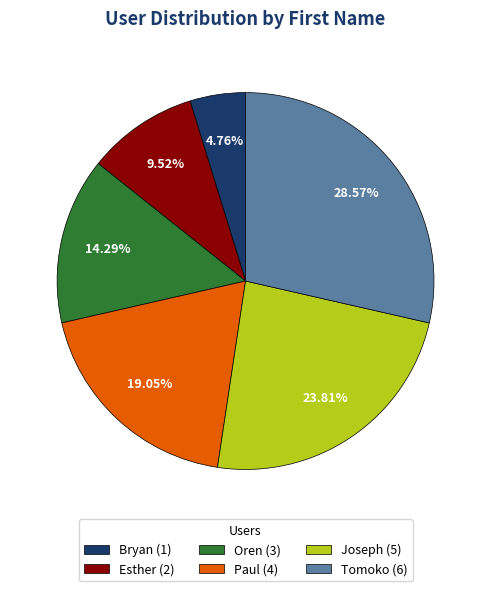

What is the total percentage of Bryan and Esther?

14.3%